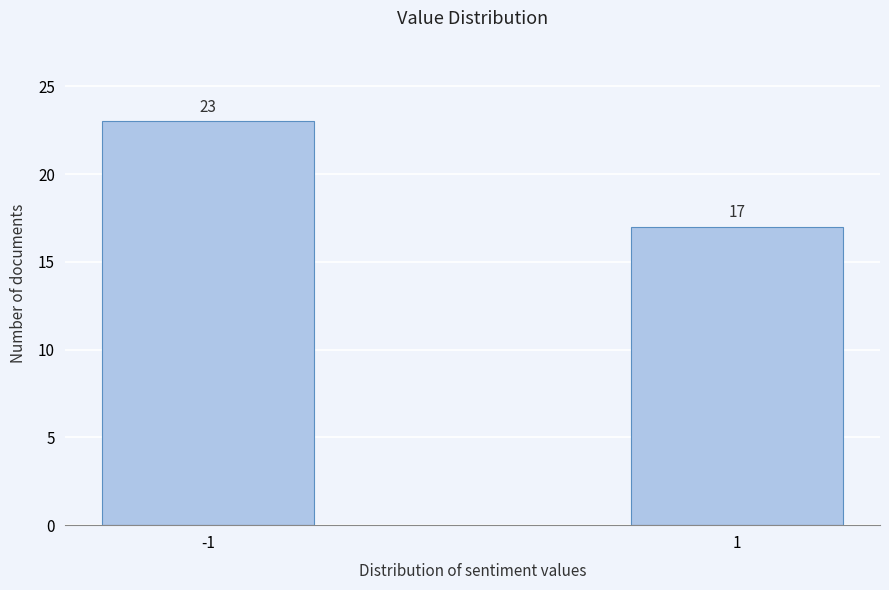

Reading left to right, what are all the values shown in this chart?

-1=23	1=17